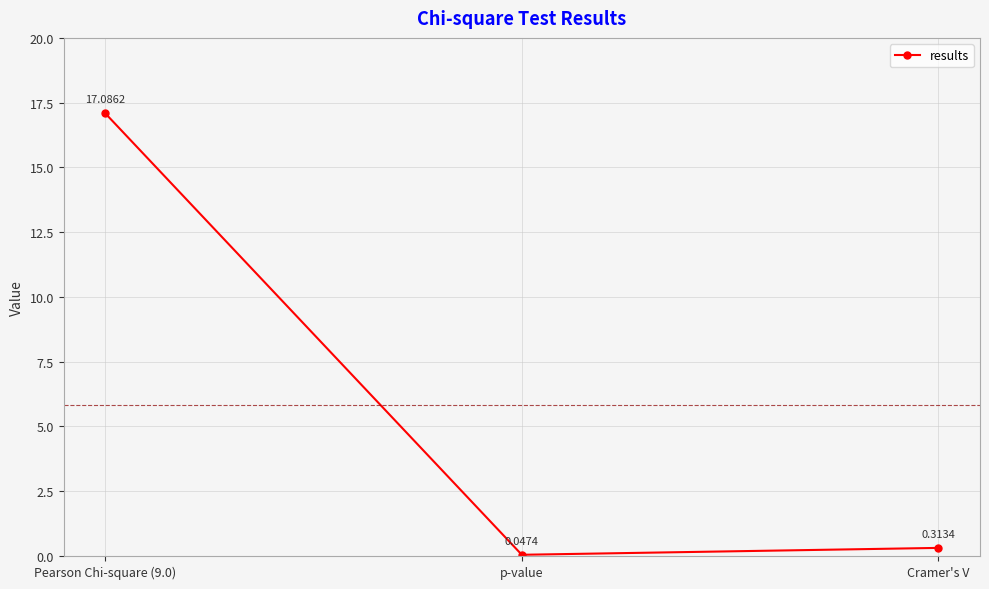

At which label is the value closest to 8?

Cramer's V